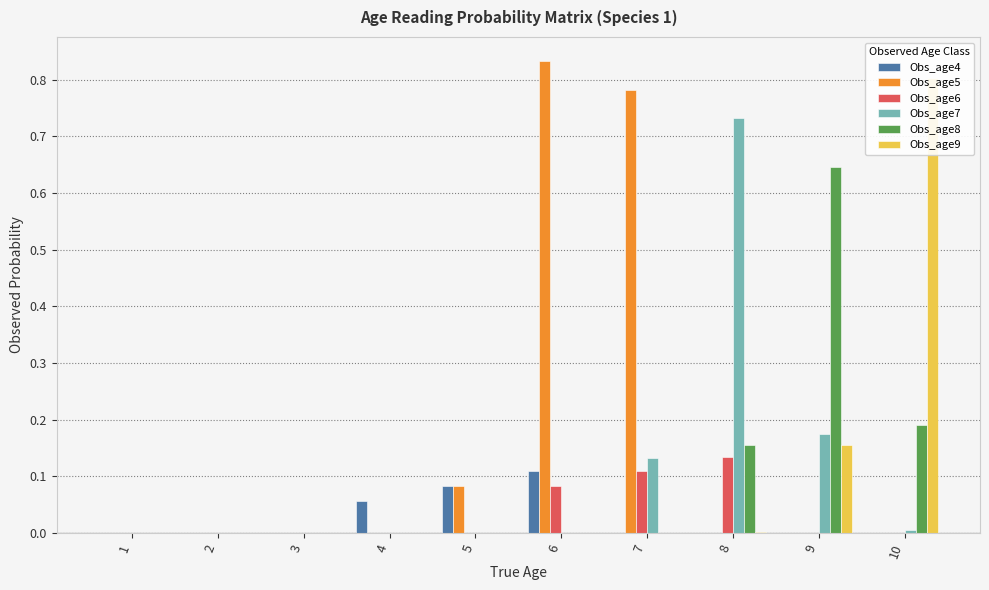

At 6, list the series in order from smallest to largest.

Obs_age8, Obs_age9, Obs_age7, Obs_age6, Obs_age4, Obs_age5